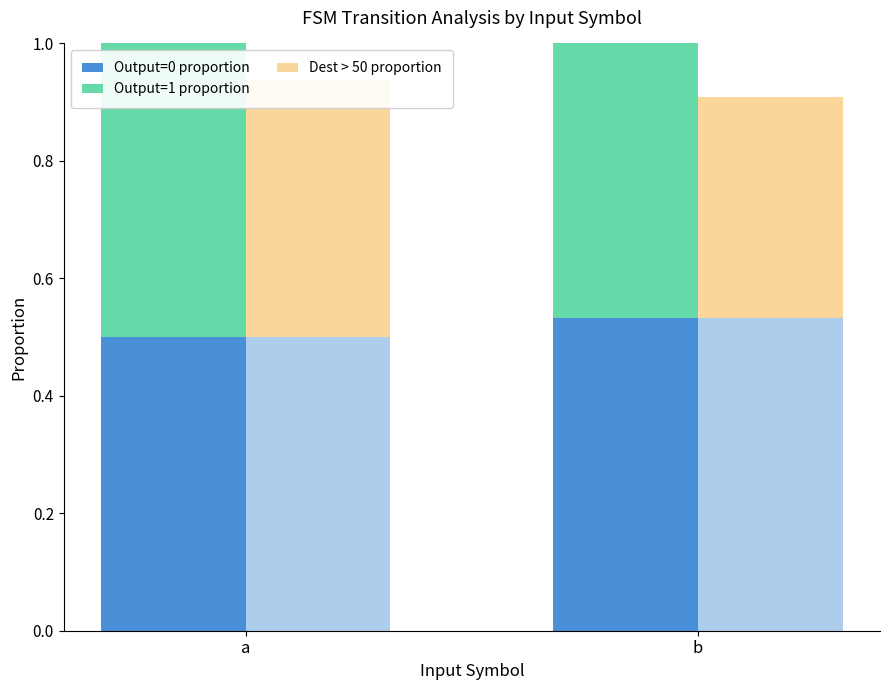

At b, list the series in order from smallest to largest.

Dest > 50 proportion, Output=1 proportion, Output=0 proportion